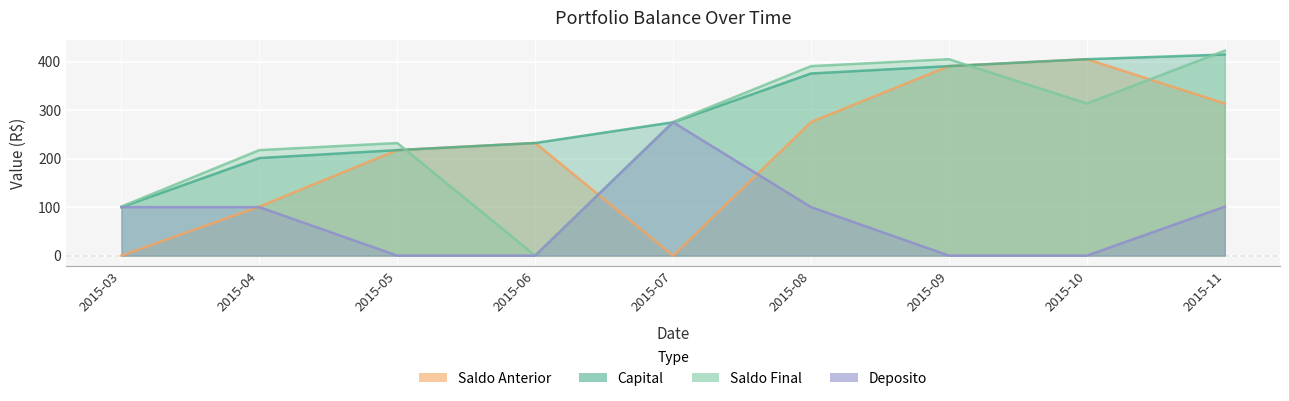

In Saldo Anterior, how many points are lower than both neighbors (excluding endpoints)?

1